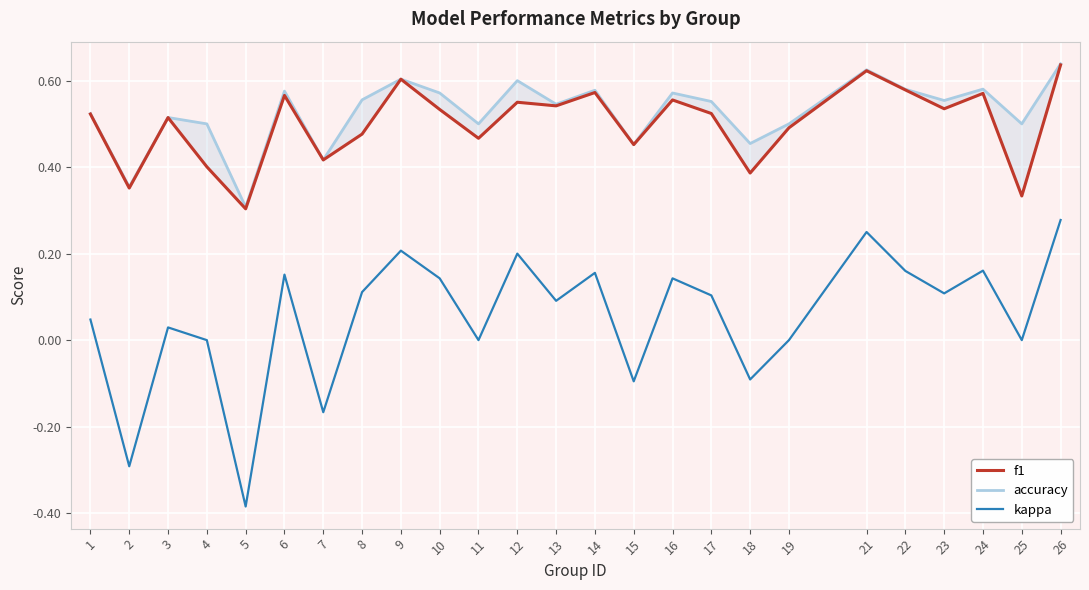

Read the f1 value at 6.

0.6